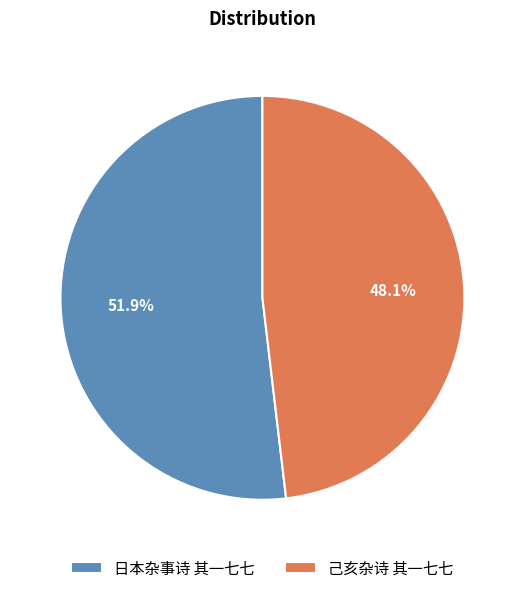

Is it true that 日本杂事诗 其一七七 is 43% of the pie?

False